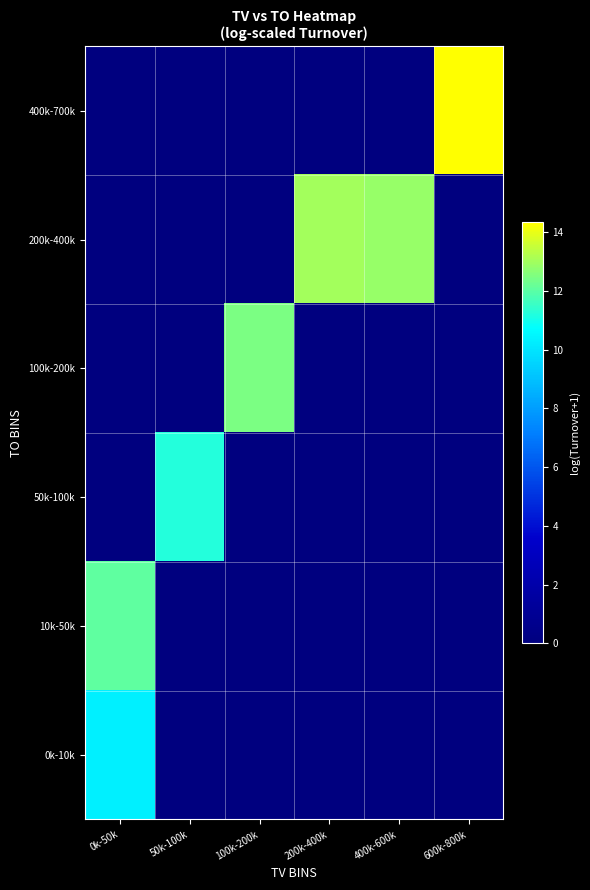

What is the difference between the highest and lowest values at 200k-400k?

13.0